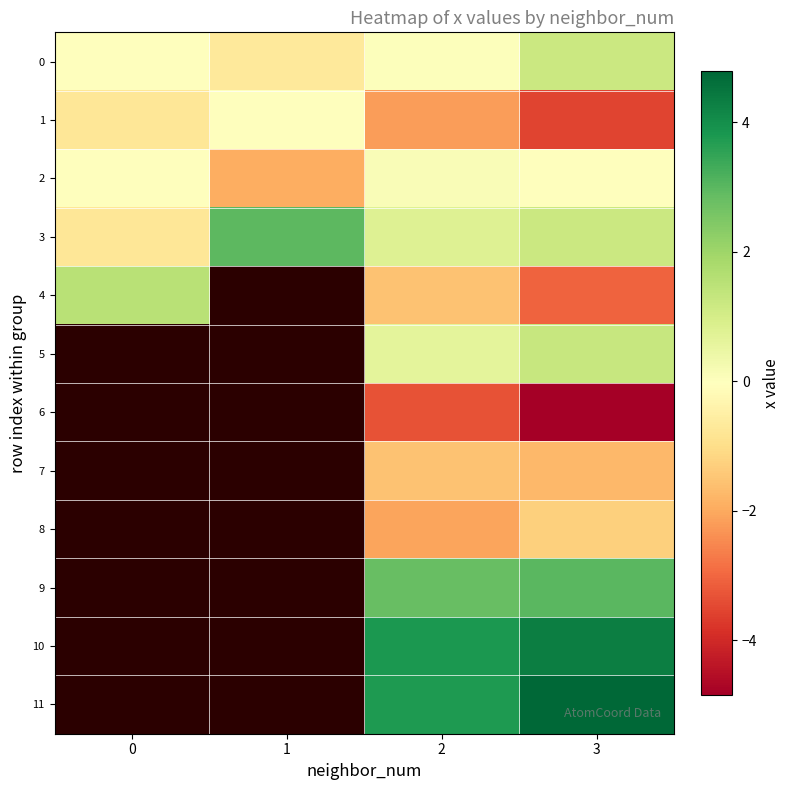

Between 2 and 1, which is larger?

2